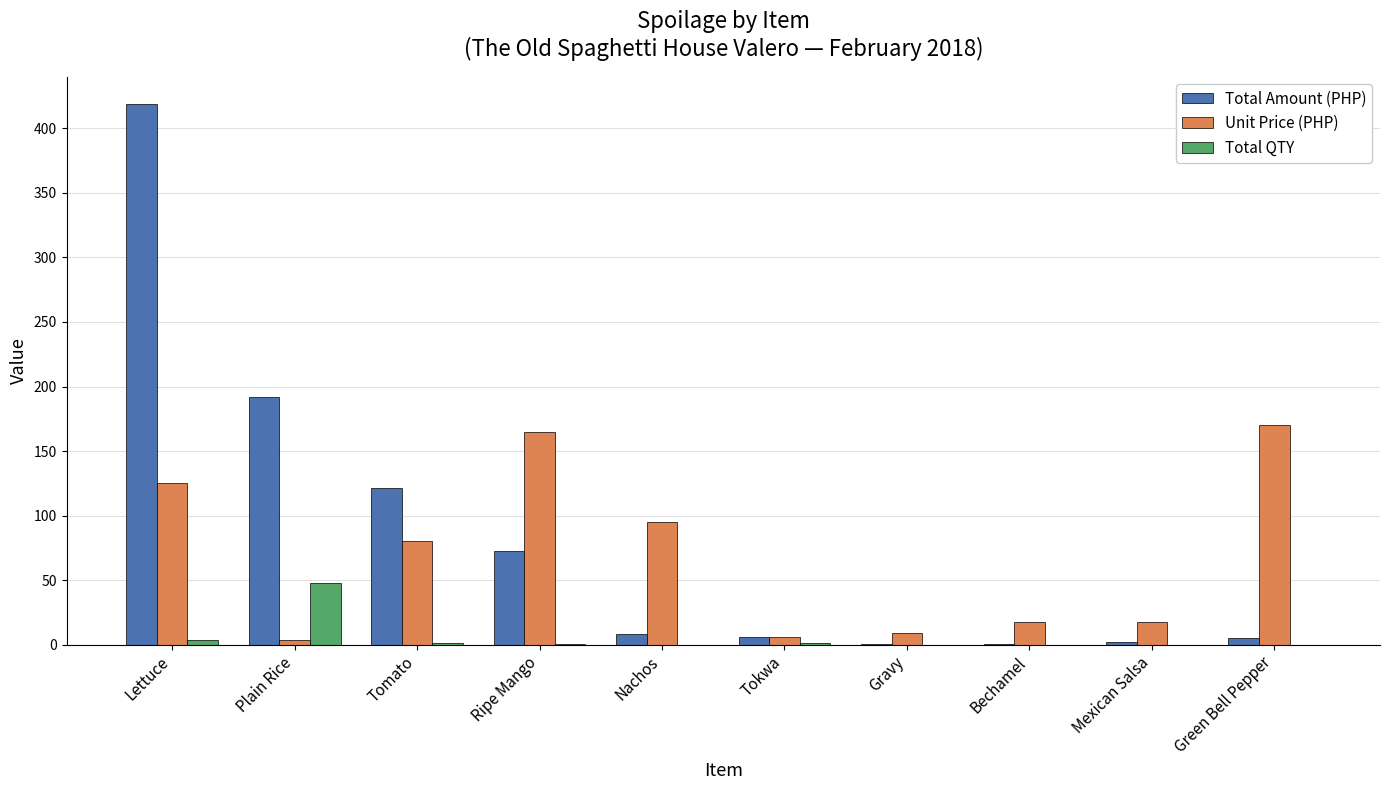

At which category is the sum across all series the highest?

Lettuce